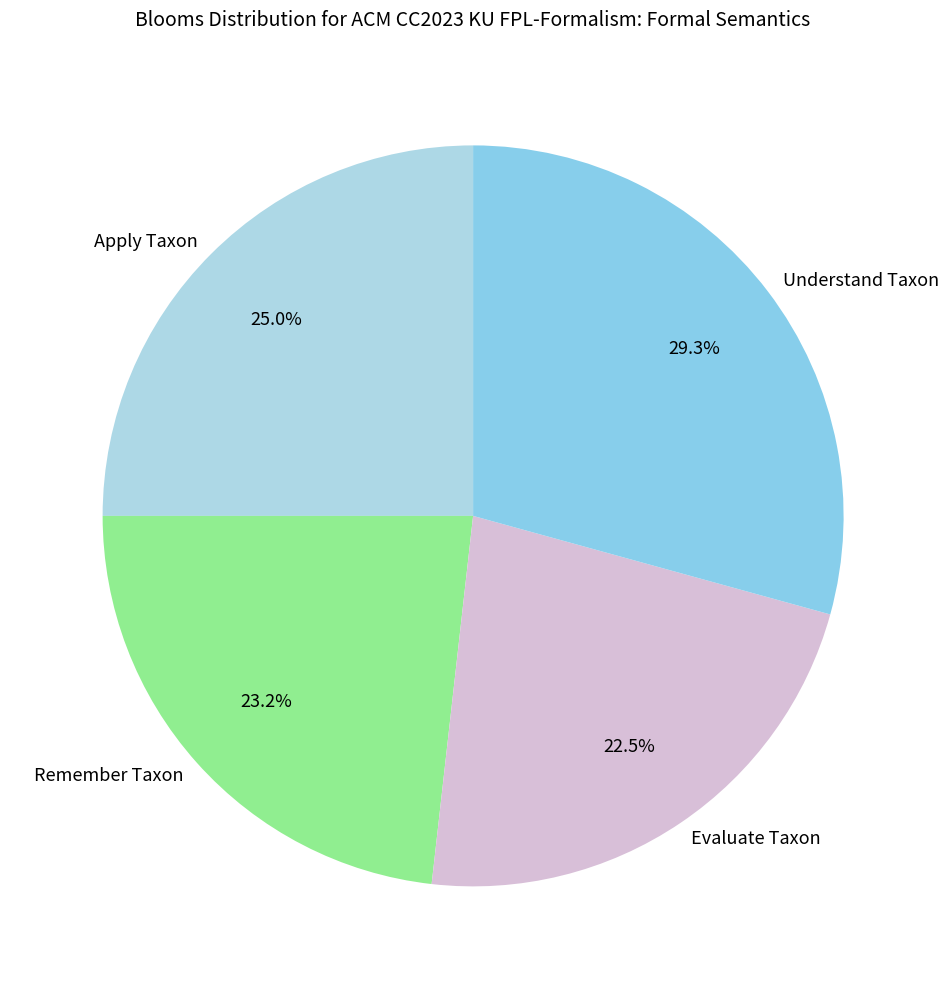

What is the total percentage of Evaluate Taxon and Remember Taxon?

45.7%